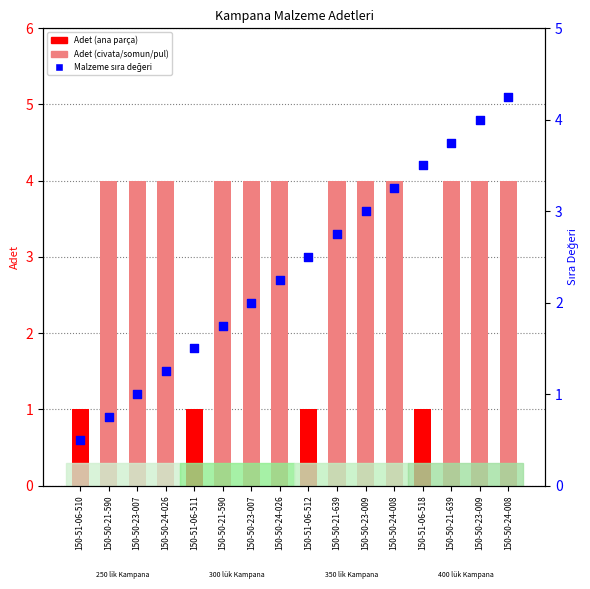

At which category is the sum across all series the highest?

150-50-24-008